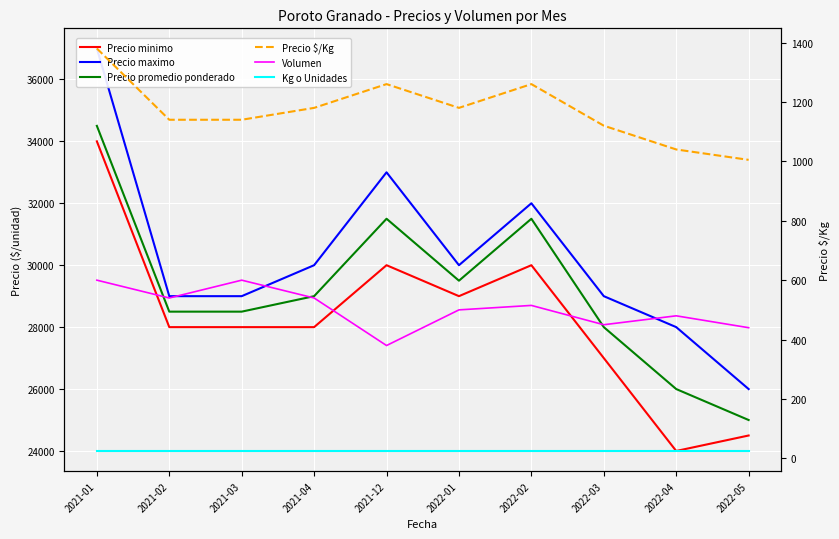

What is the total value across all series at 2022-02?

95300